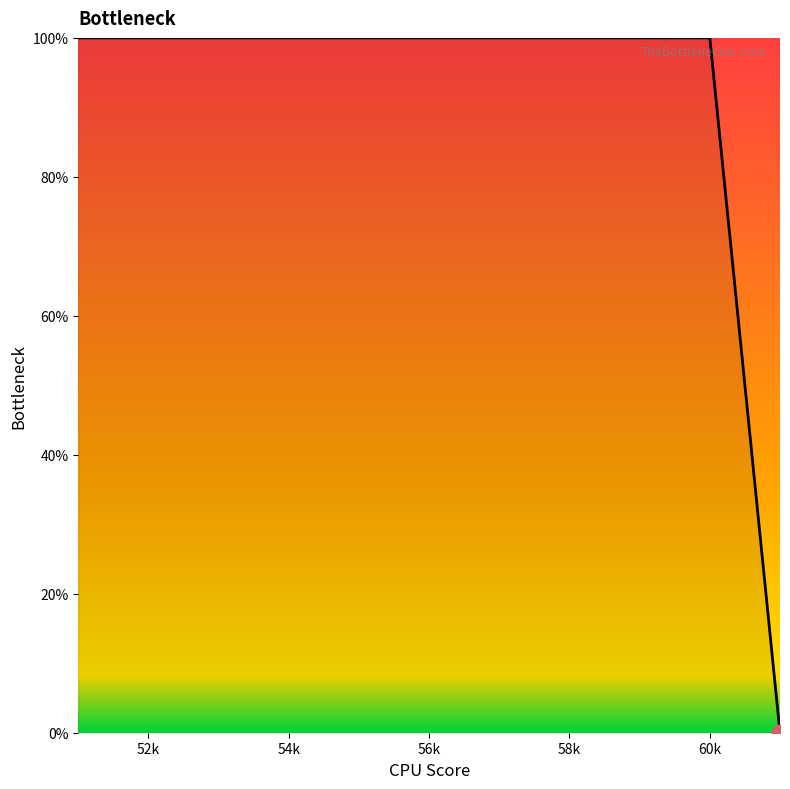

What is the maximum value shown in the chart?

100